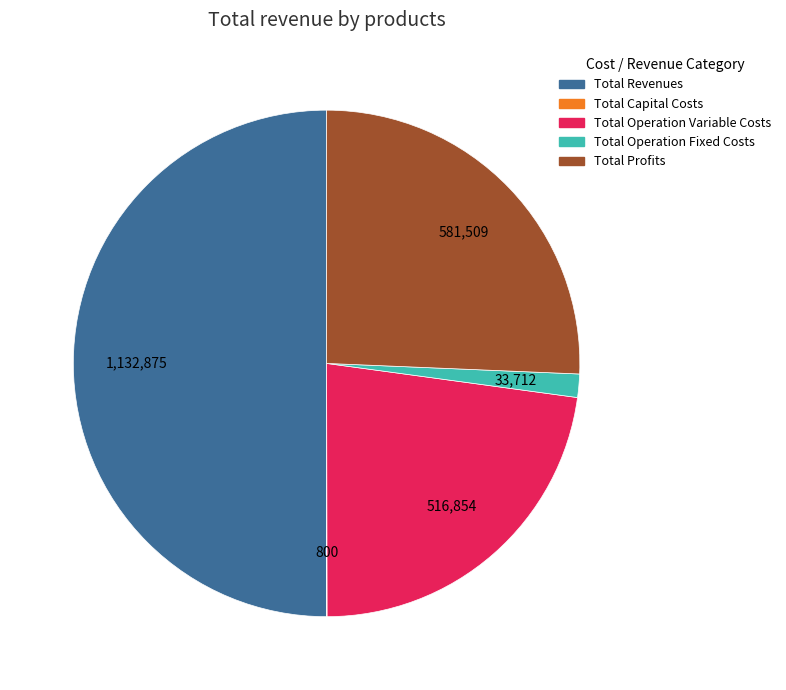

Is it true that Total Operation Variable Costs is 23% of the pie?

True